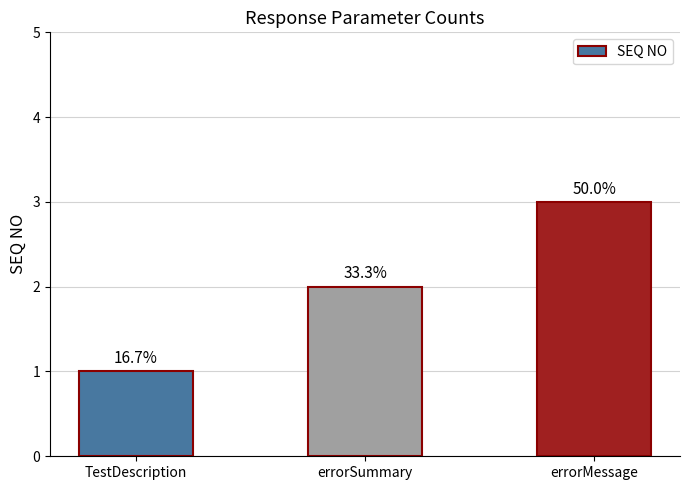

Does the chart contain any negative values?

No